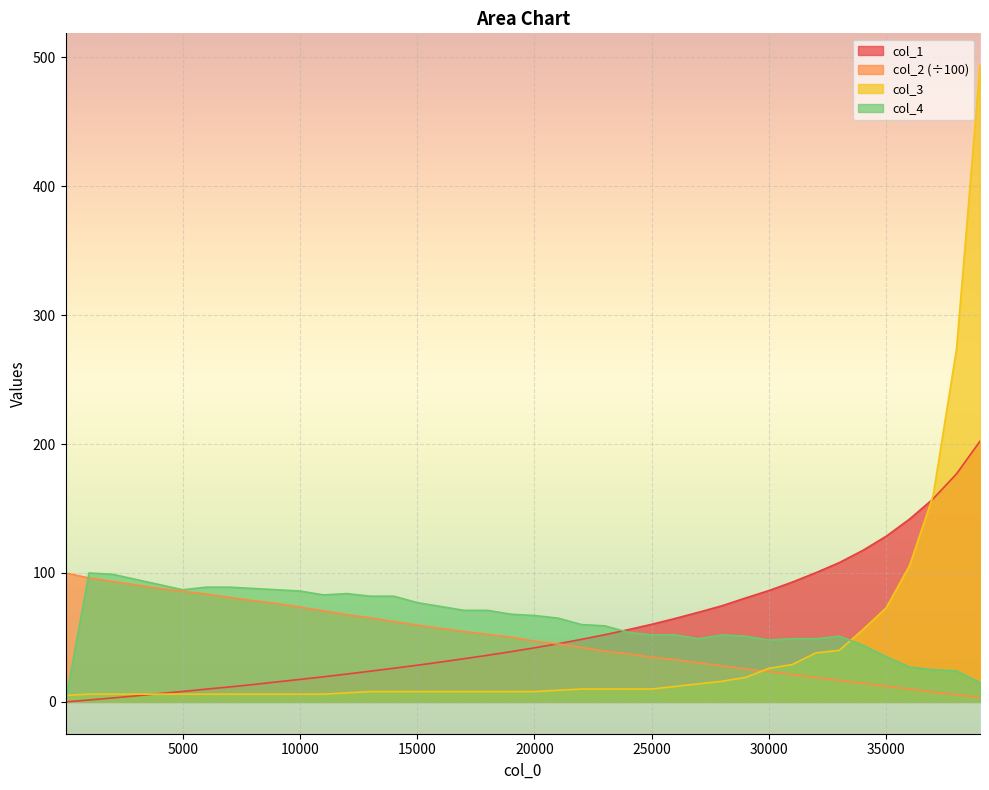

Rank the series by their maximum value, from highest to lowest.

col_3, col_1, col_2, col_4